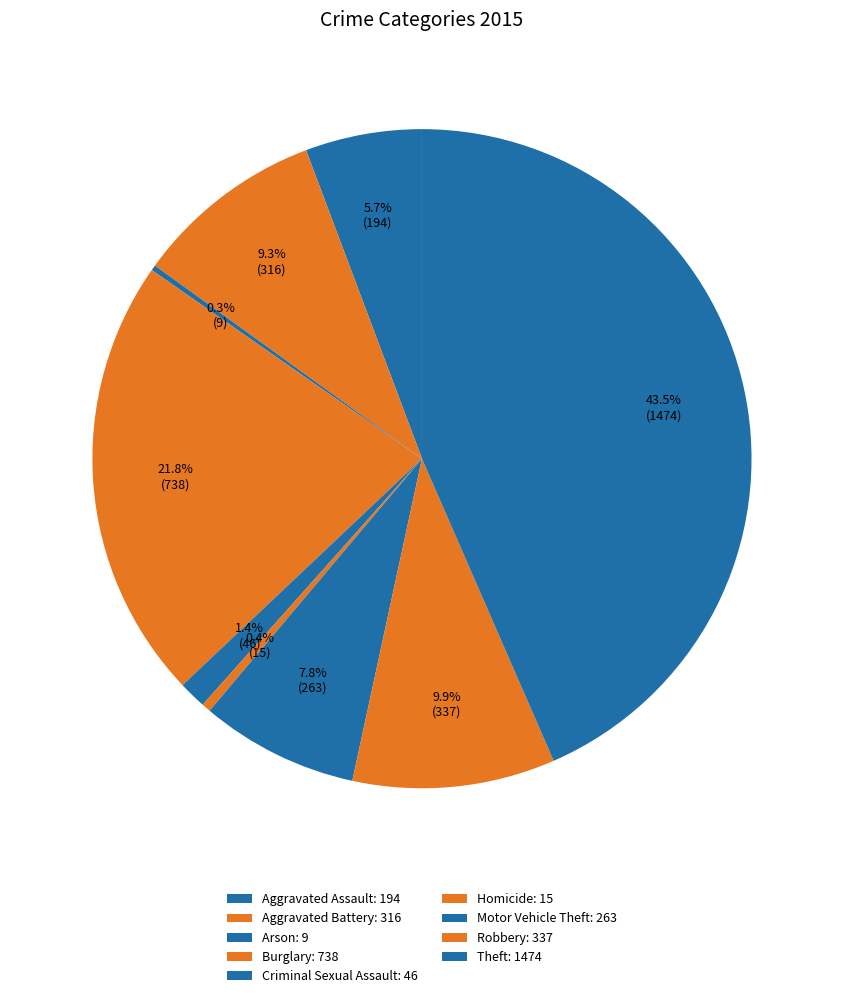

What is the change in value from Motor Vehicle Theft to Robbery?

+74